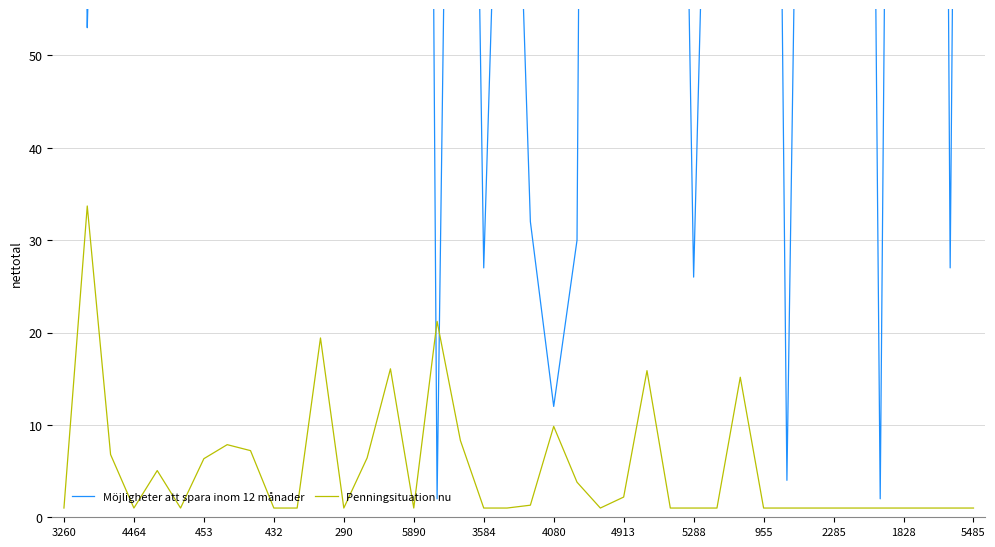

How many data points in Möjligheter att spara inom 12 månader are less than 176?

20